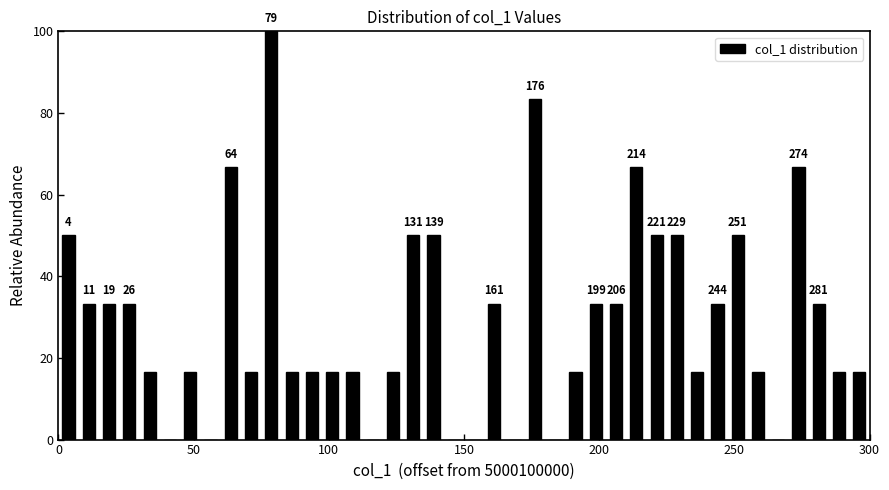

Around what value on the x-axis is the tallest bar? Give the approximate position of its centre, as read against the axis.

80